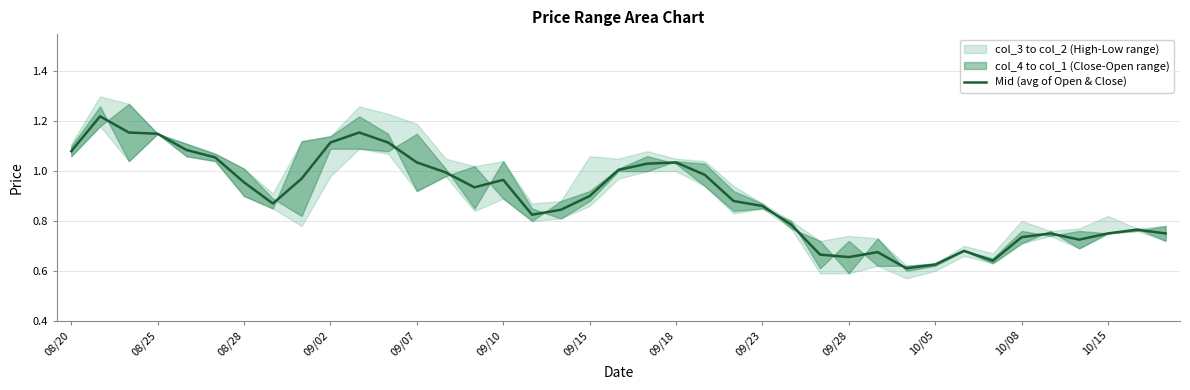

What is the average value?

0.9